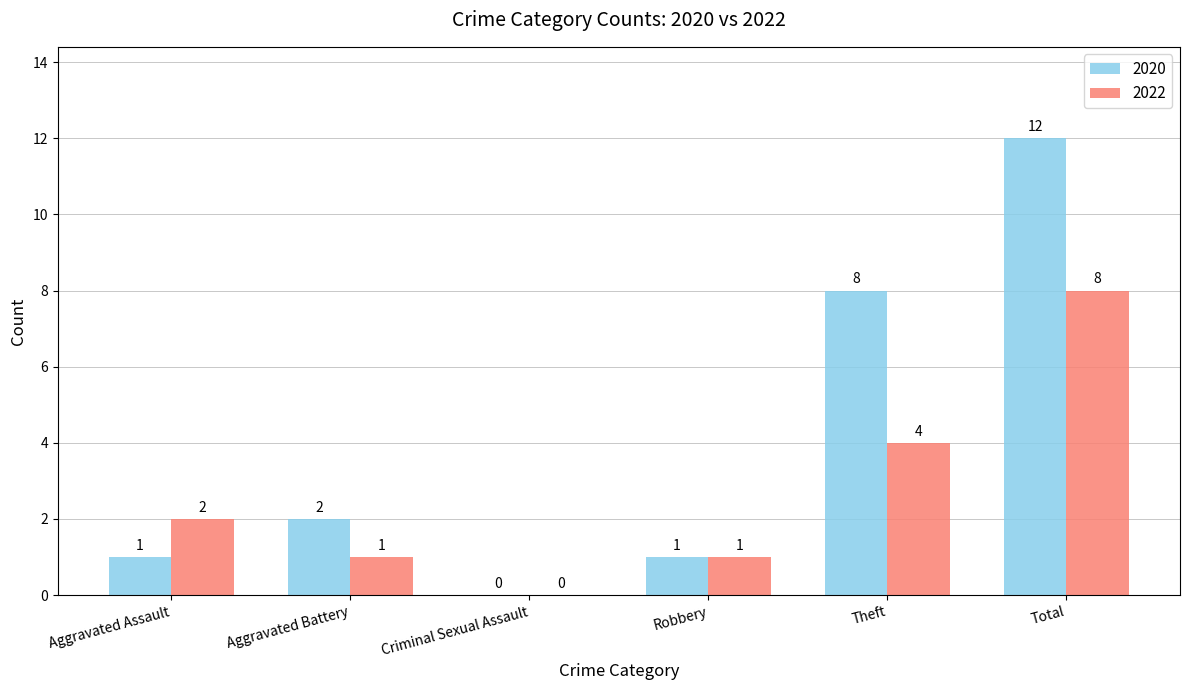

Is it true that 2020 equals 3 at Total?

False